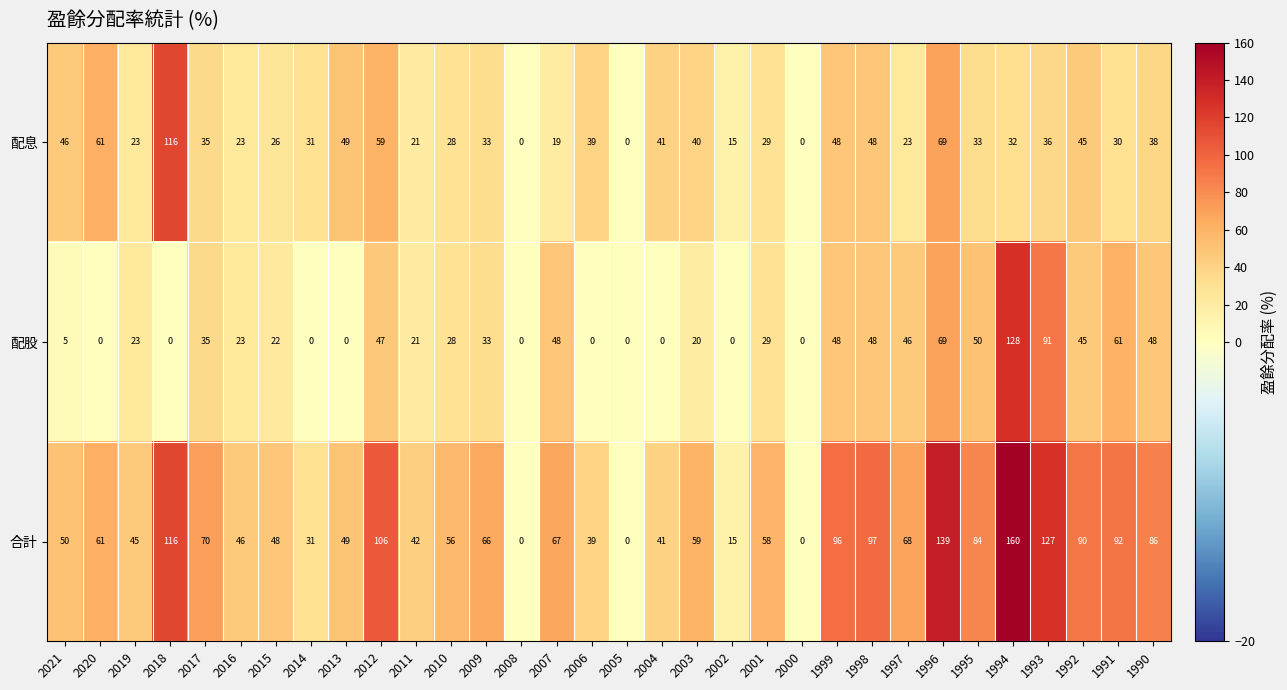

What is the sum of the 合計 values at 2012 and 1998?

203